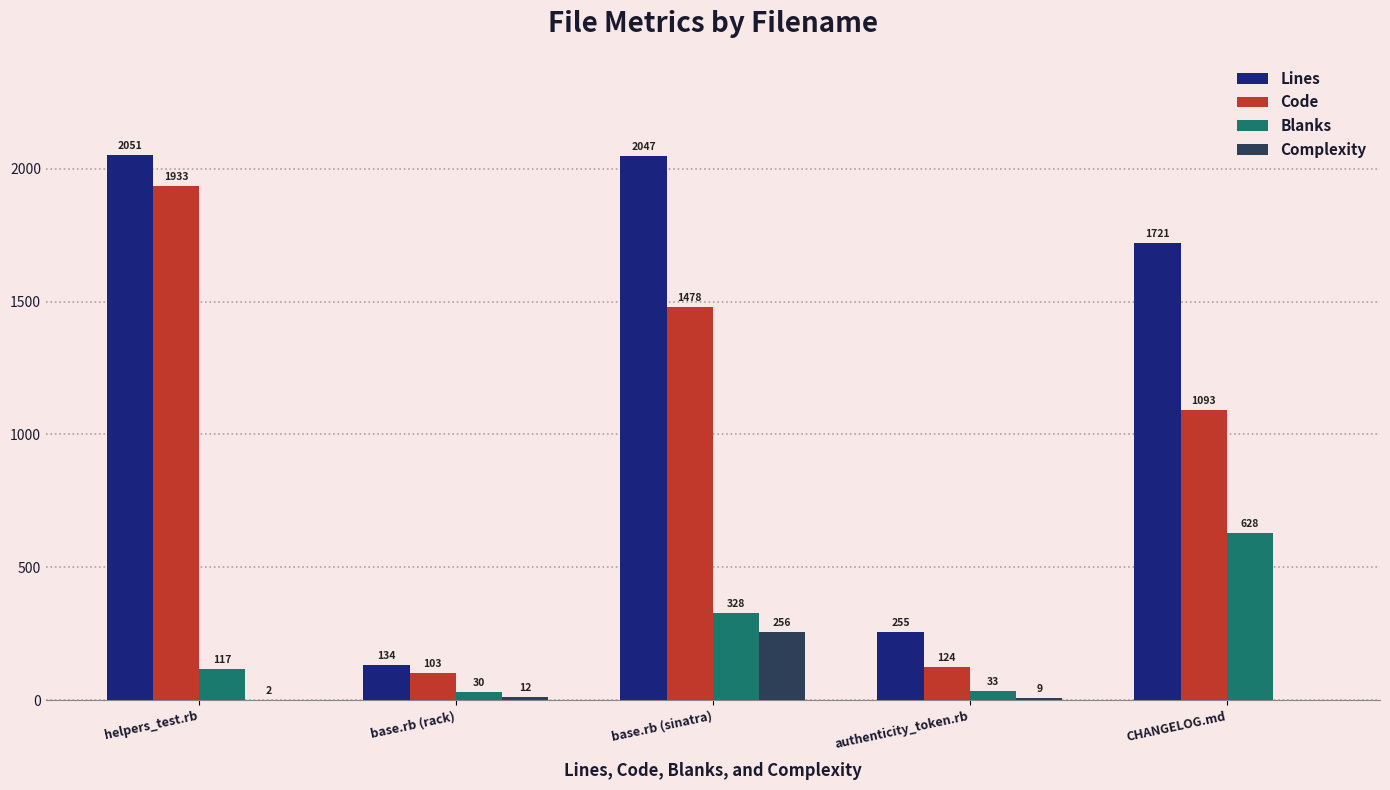

Which series has the largest range (max minus min)?

Lines